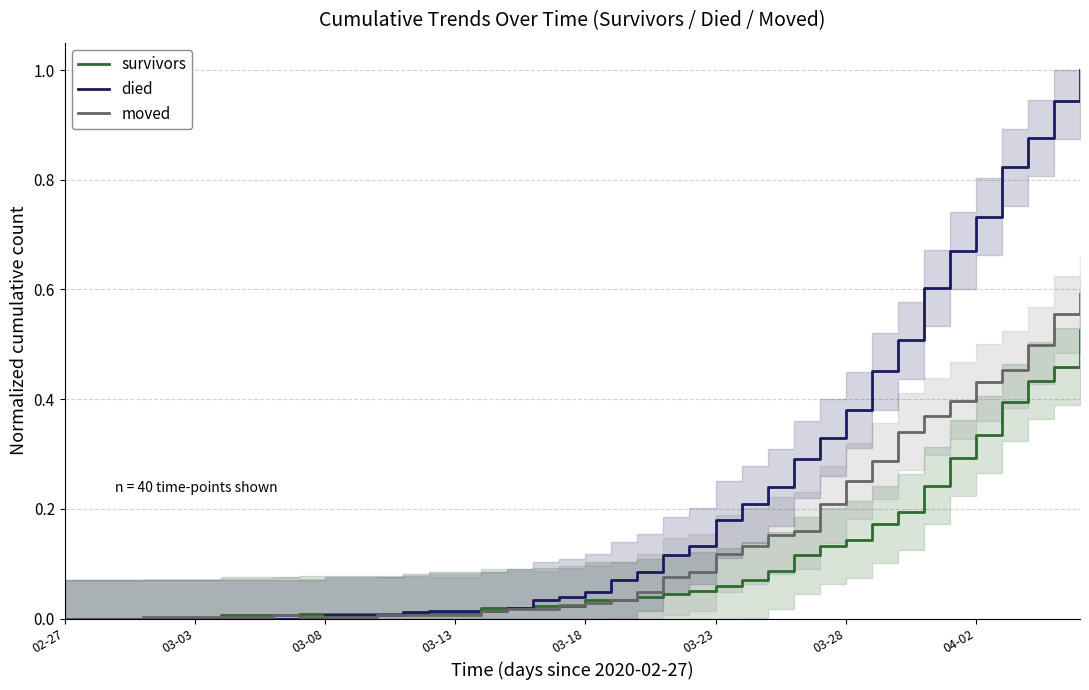

Is the value of moved at 9 greater than the value of survivors at 02-27?

Yes